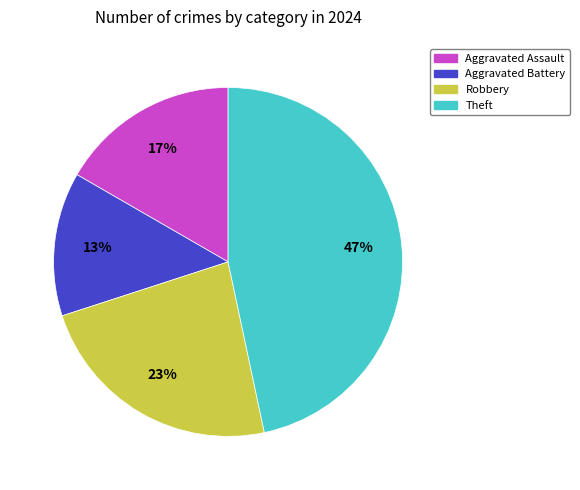

Does any single category account for the majority?

No